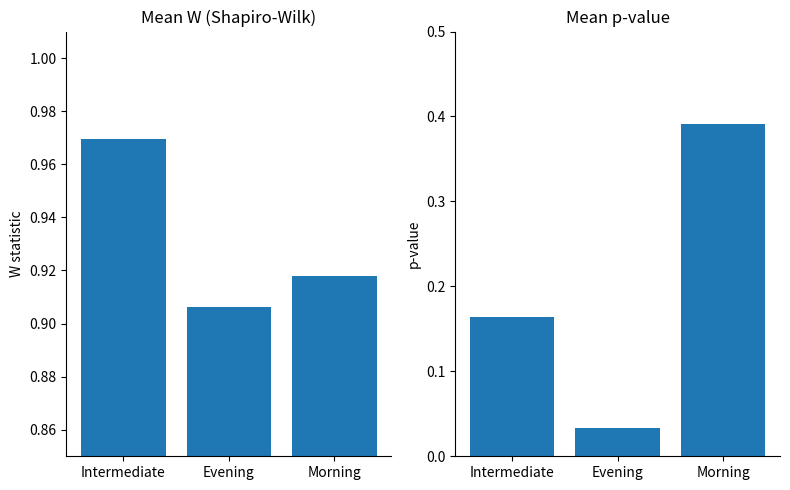

Between Intermediate and Morning, which is larger?

Intermediate